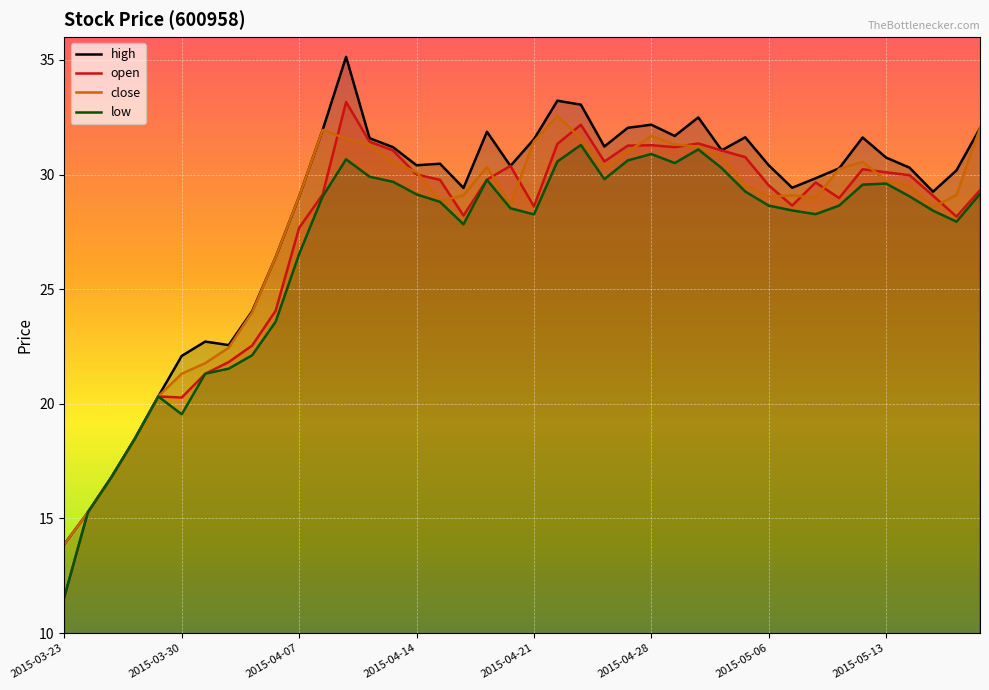

What is the sum of all open values?

1096.2